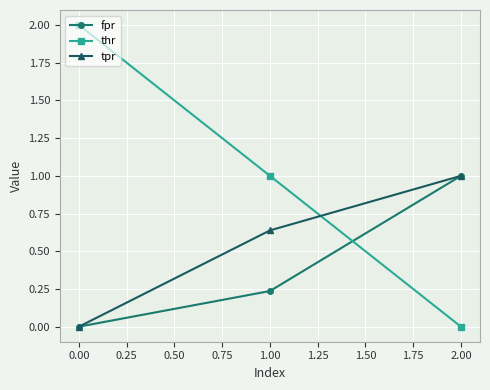

The thr series shows 1.1 at 2.00. True or false?

False